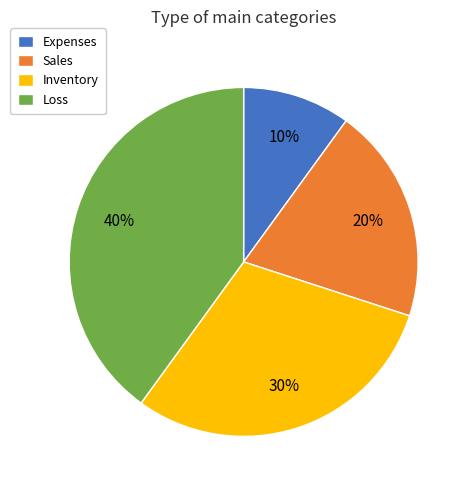

Is it true that Loss is 25% of the pie?

False